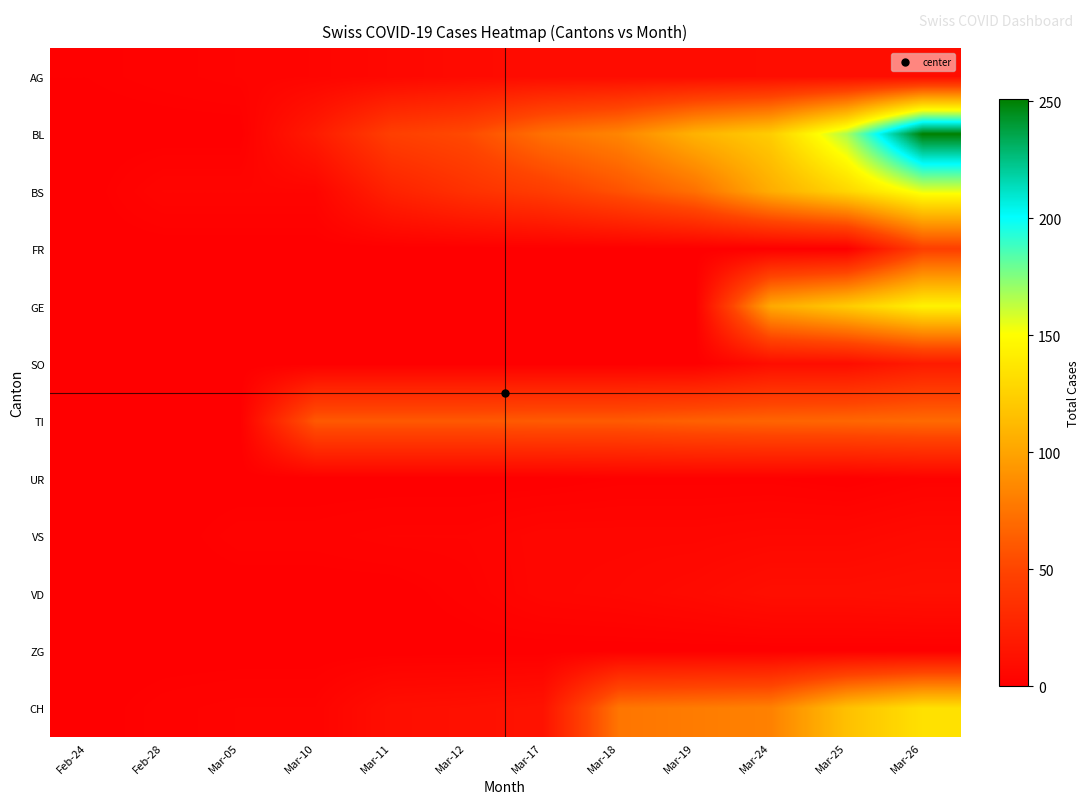

List the series in order of their peak value, highest first.

BL, BS, GE, CH, TI, FR, SO, VD, AG, VS, UR, ZG